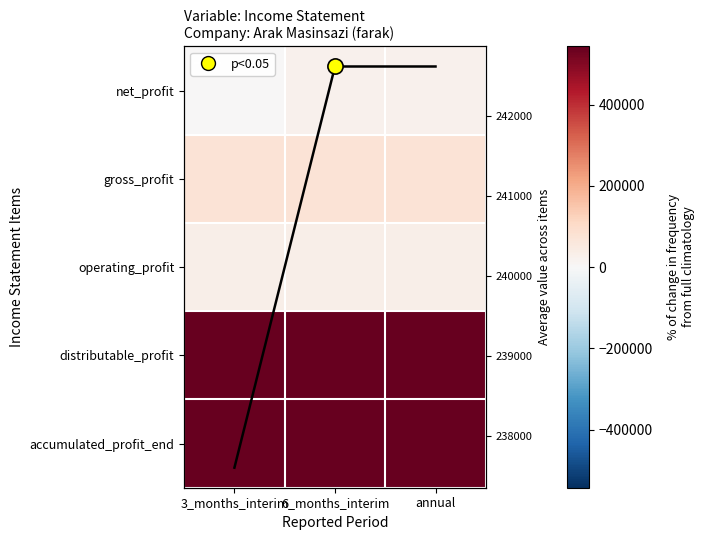

Which series has the largest range (max minus min)?

net_profit